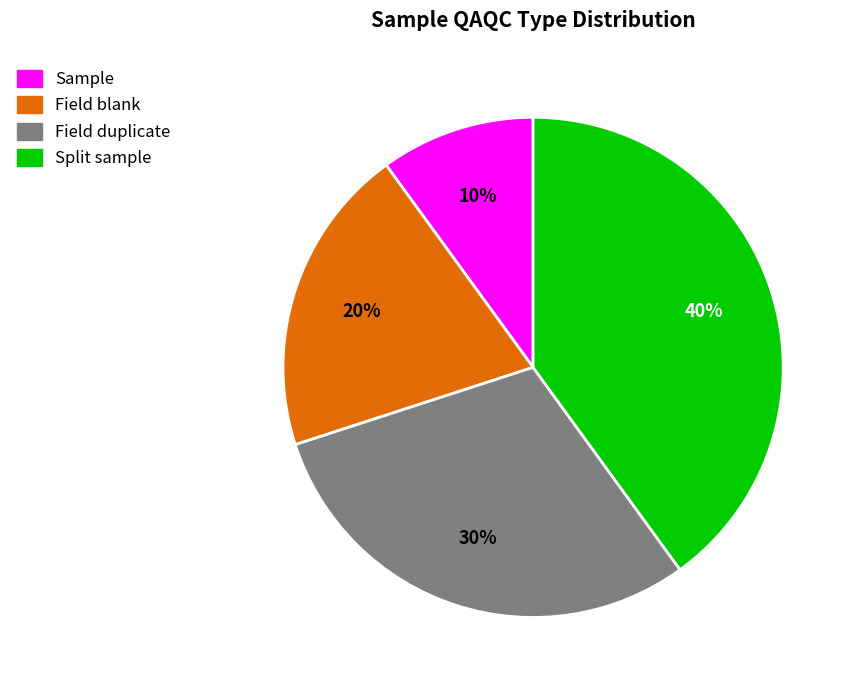

To the nearest percent, what portion does Field blank represent?

20%